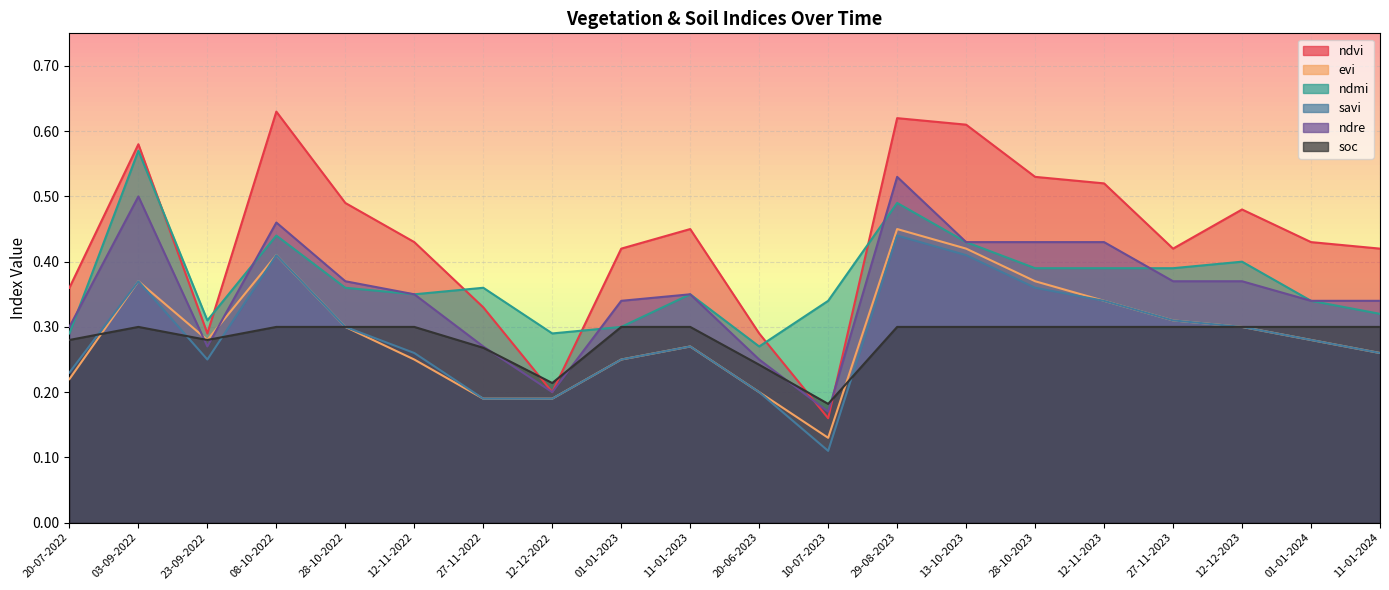

At 08-10-2022, list the series in order from smallest to largest.

soc, evi, savi, ndmi, ndre, ndvi